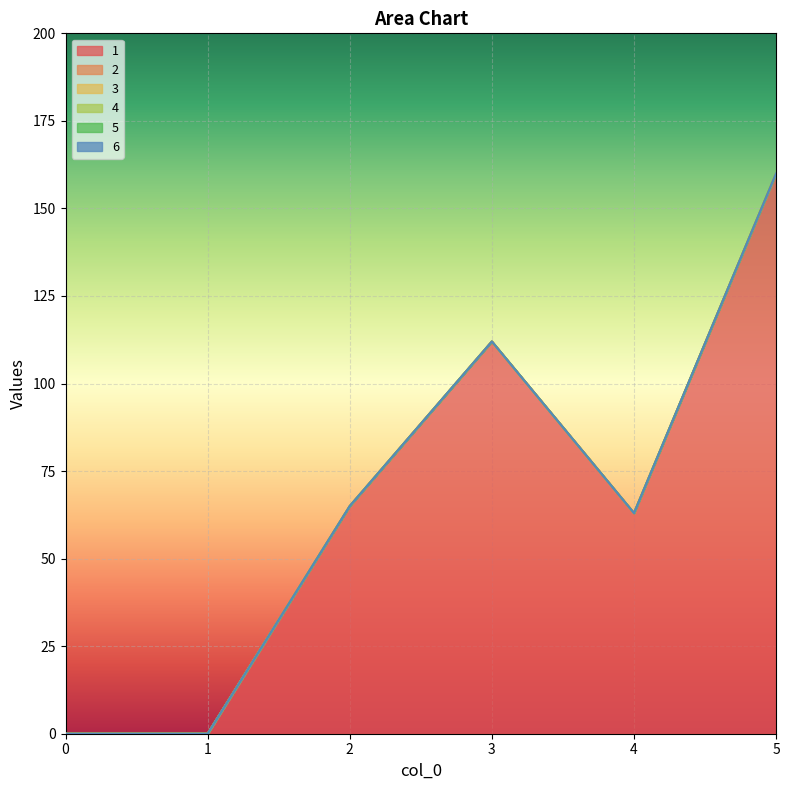

What are all the series names shown in the legend?

1, 2, 3, 4, 5, 6